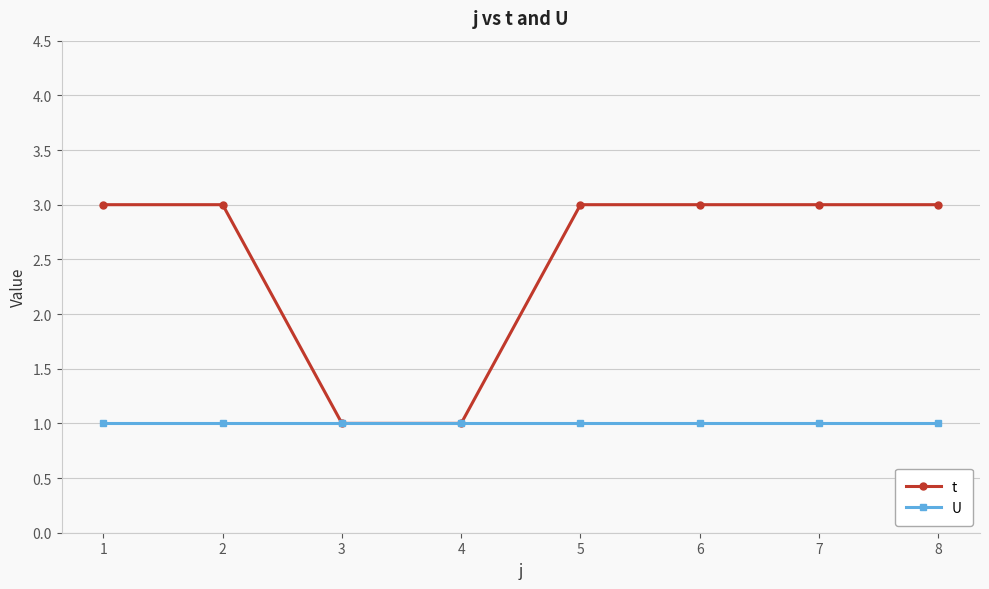

What is the difference between the t values at 7 and 3?

2